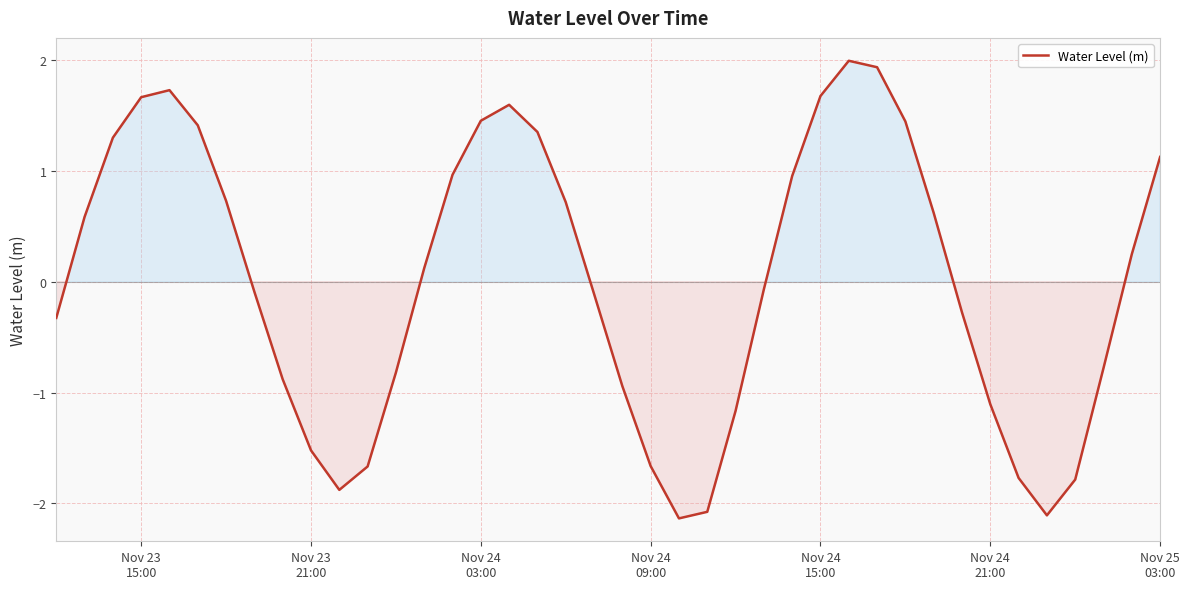

What is the minimum value shown in the chart?

-2.1